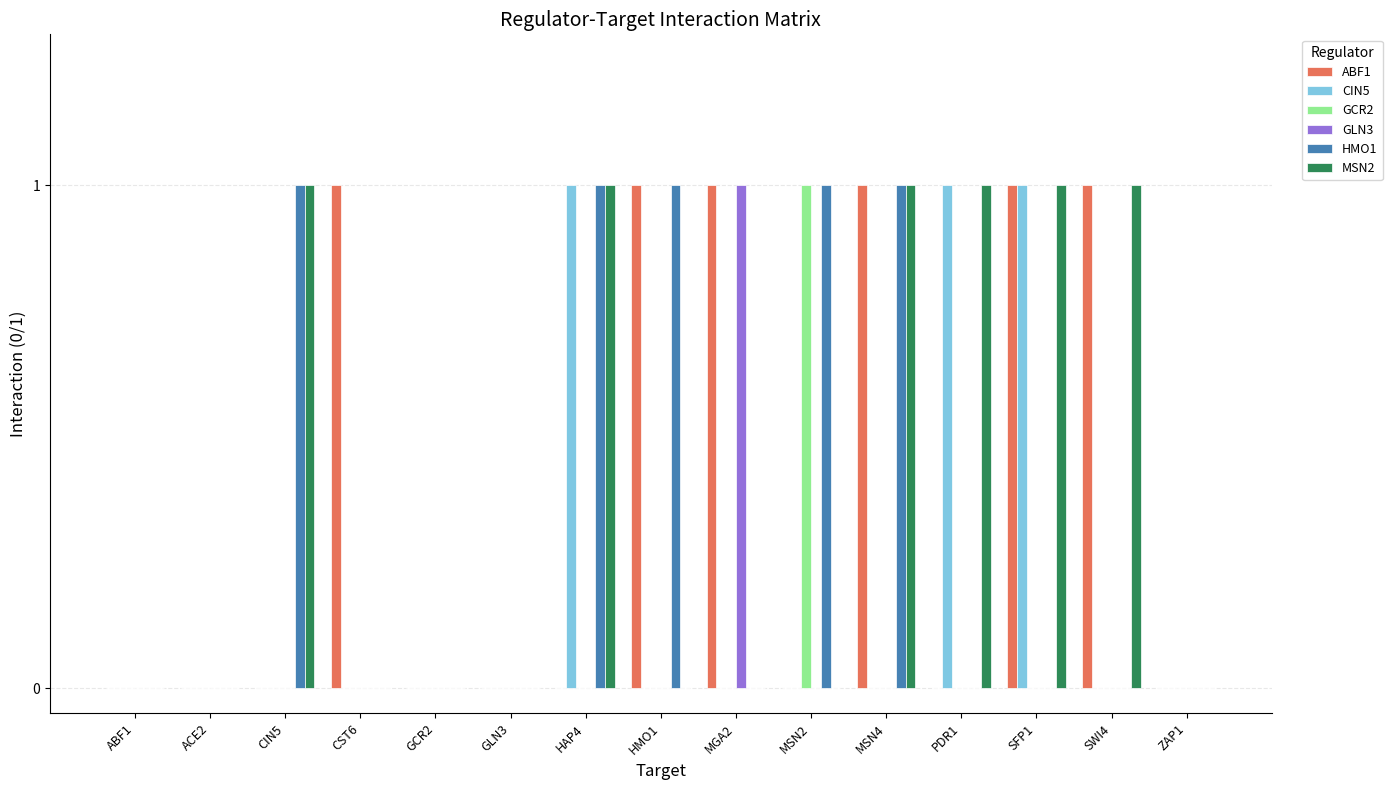

What is the total value across all series at MSN4?

3